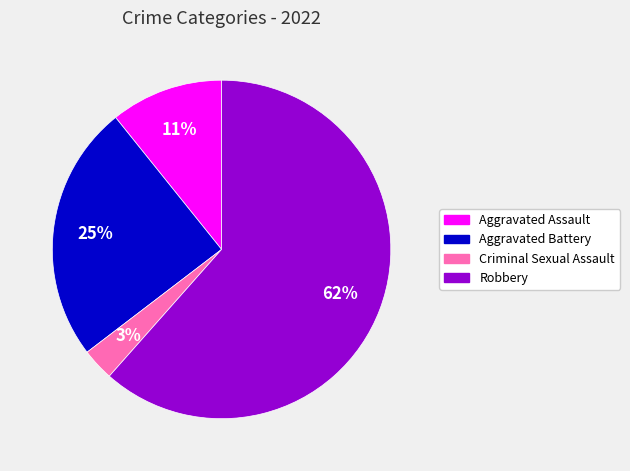

Is there a majority slice in this chart?

Yes